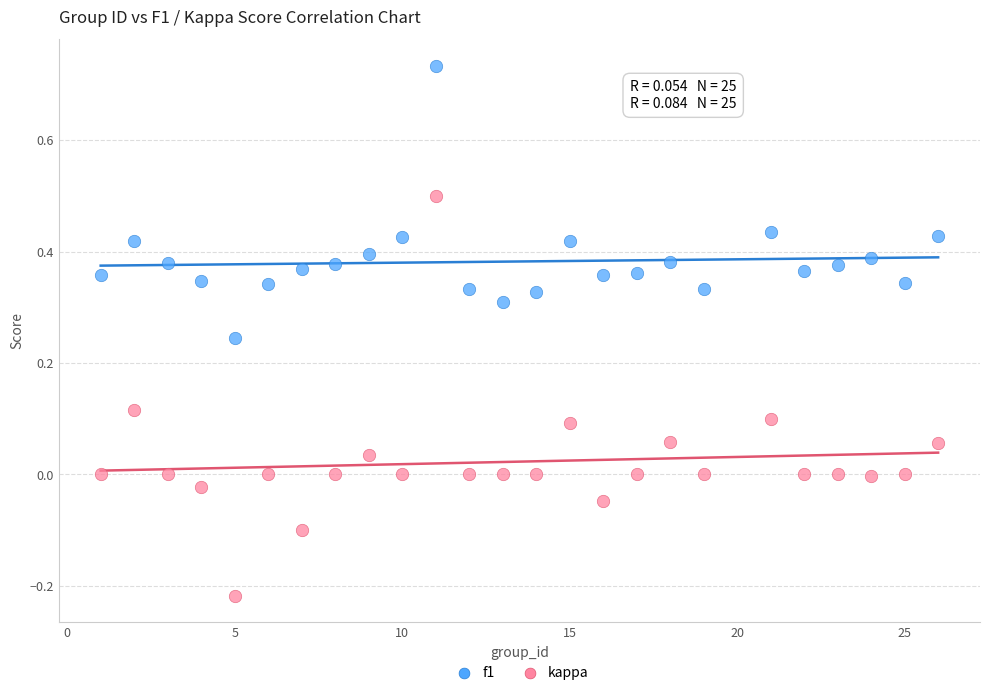

Which series reaches the minimum Y coordinate?

kappa